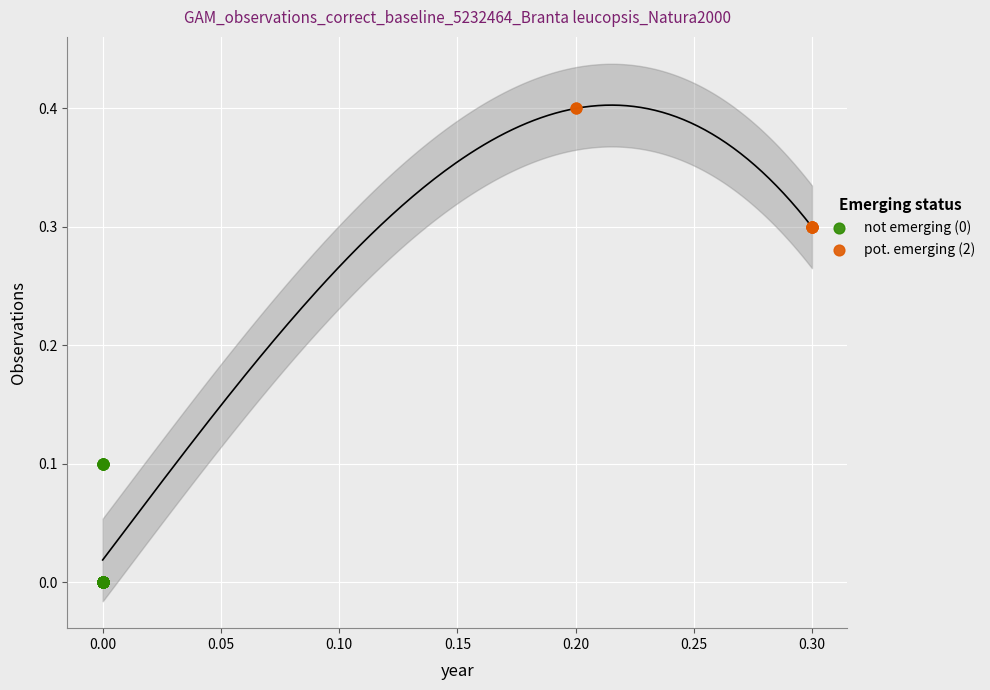

Which series reaches the minimum Y coordinate?

not emerging (0)